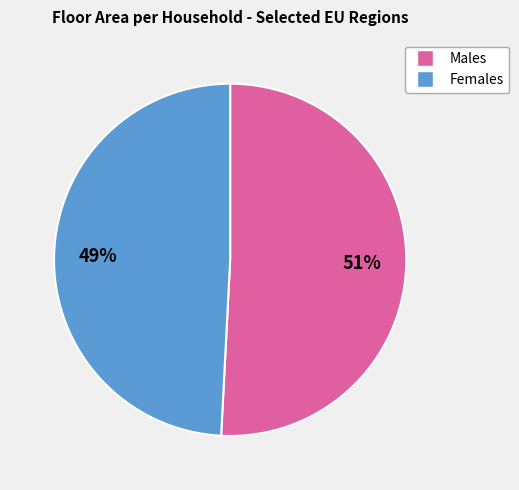

To the nearest percent, what is the average slice percentage?

50%